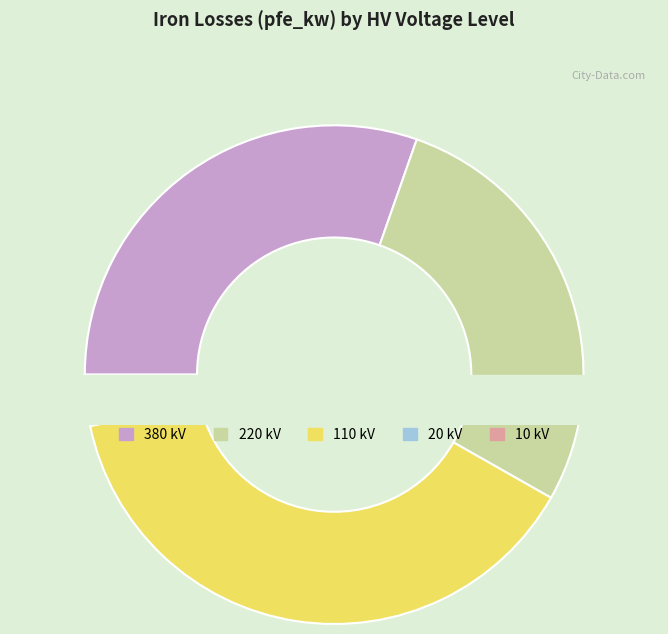

To the nearest percent, what is the average slice percentage?

20%